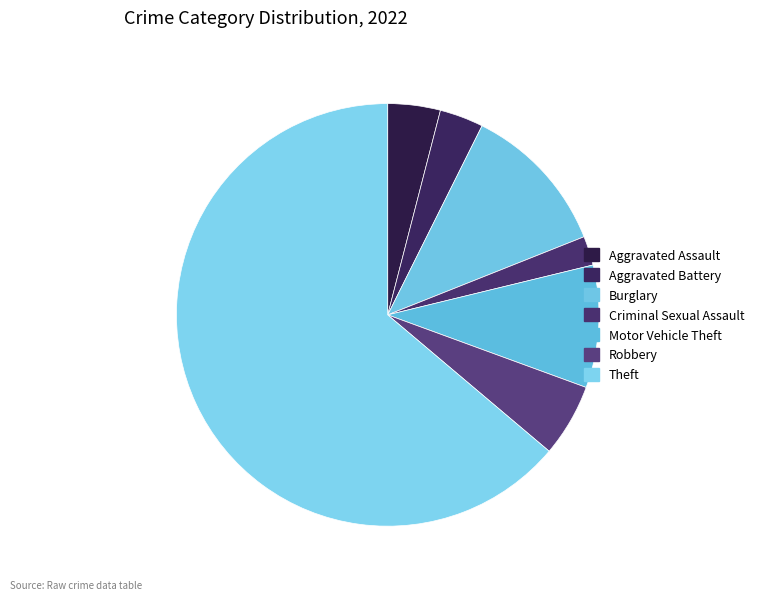

What percentage is the Aggravated Assault slice, to the nearest percent?

4%